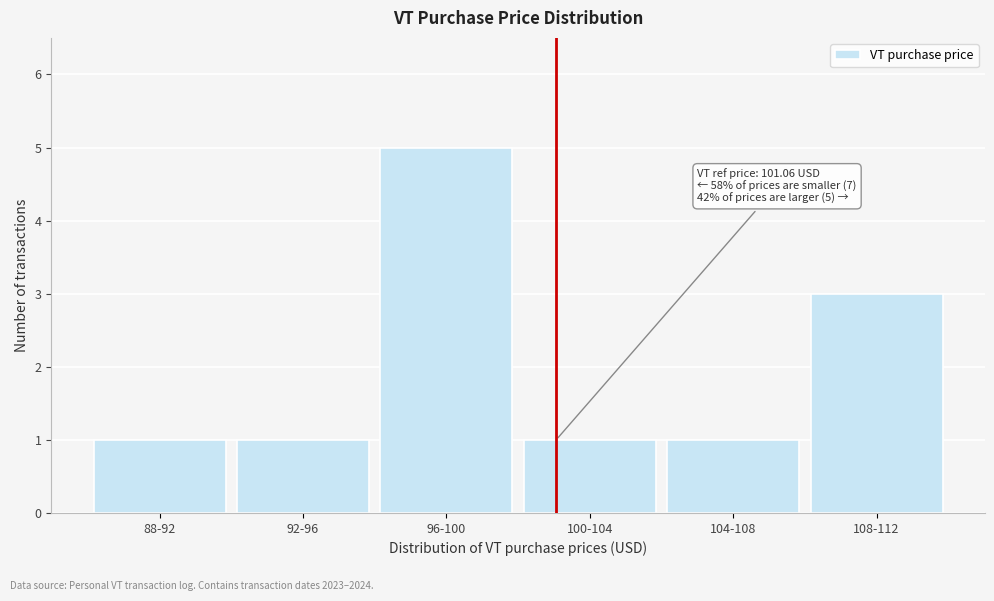

Reading left to right, list all the values displayed in this chart.

1	1	5	1	1	3